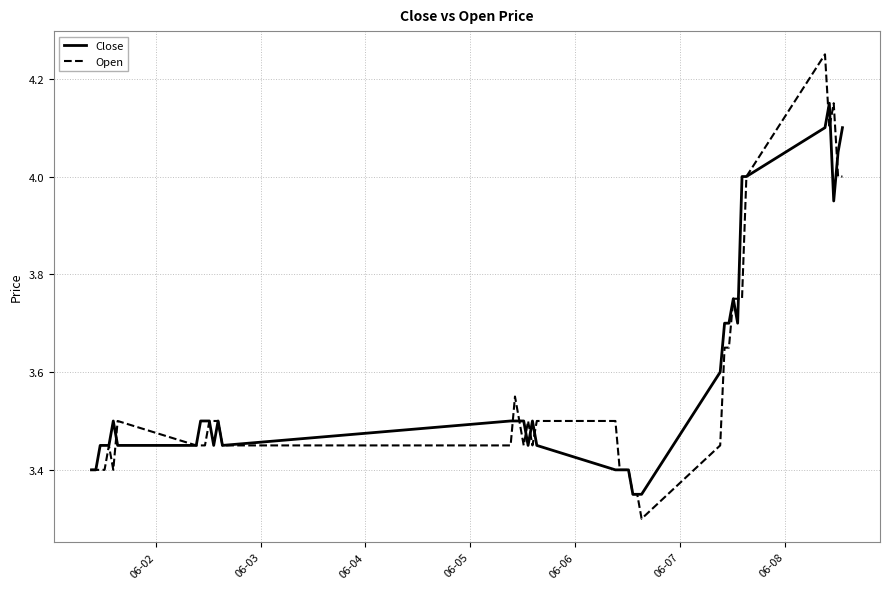

Rank the series by their maximum value, from highest to lowest.

Open, Close